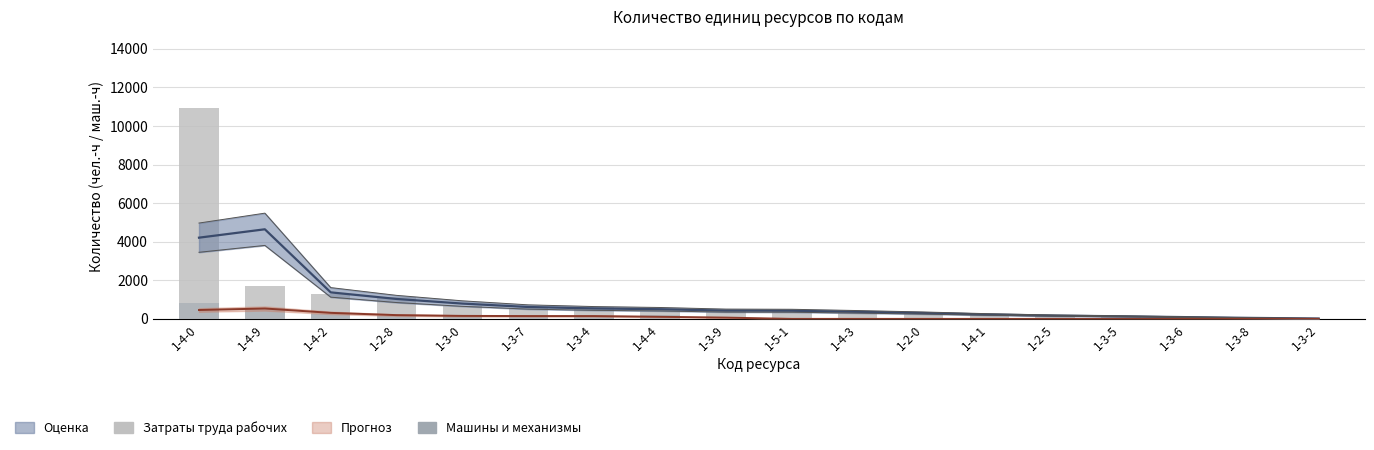

How many bars are there in each group?

2